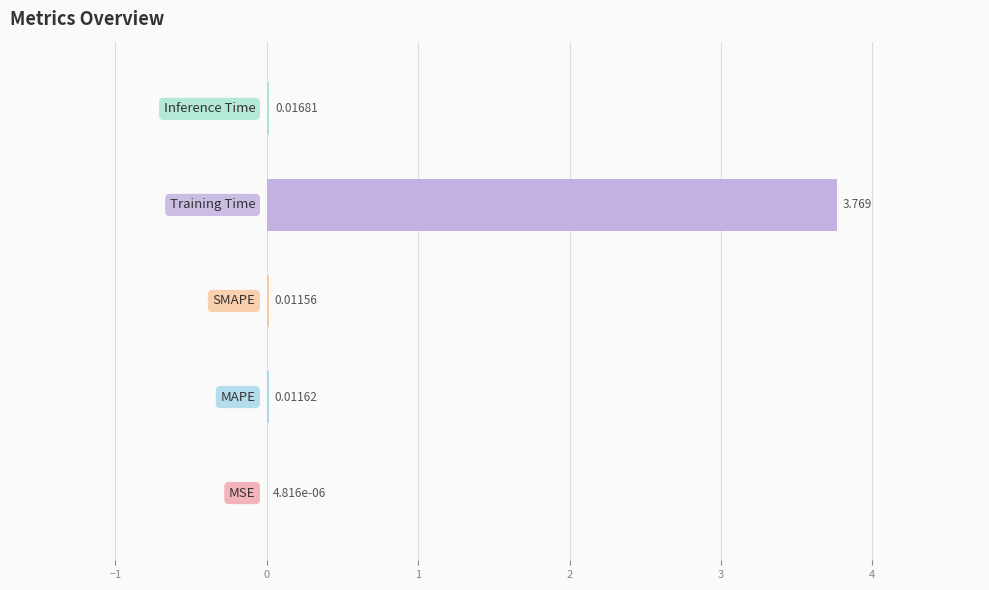

What is the difference between the maximum and minimum values?

3.8